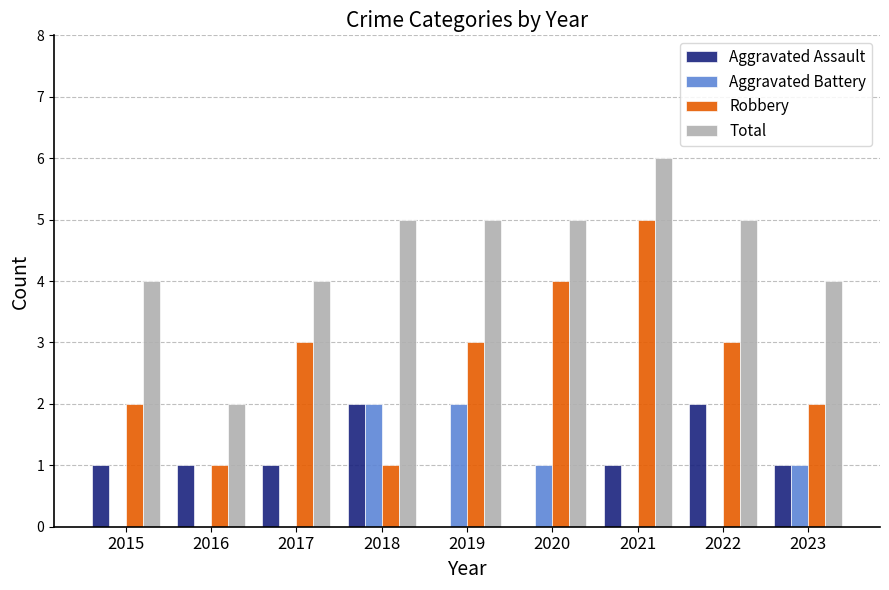

What is the maximum value shown in the chart?

6